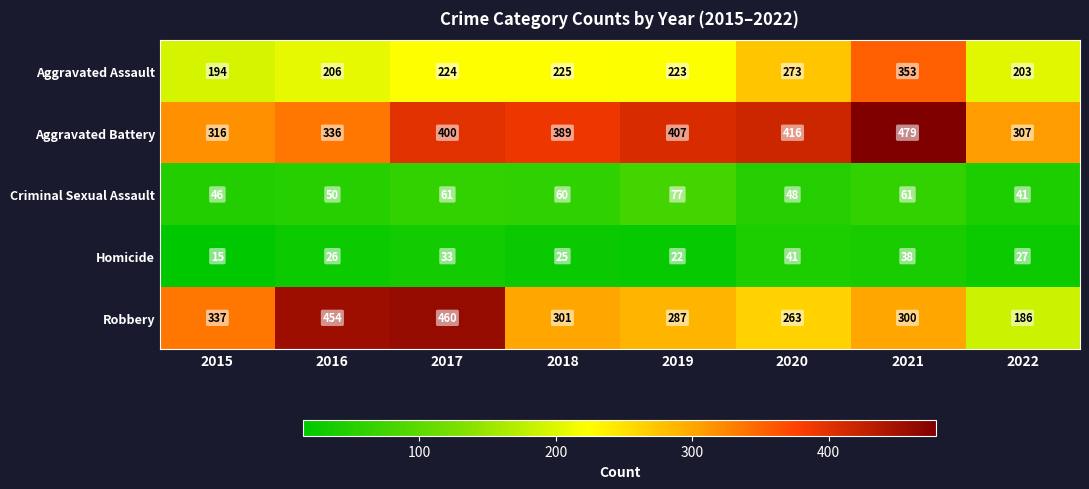

At which category does the chart reach its minimum across all series?

2015